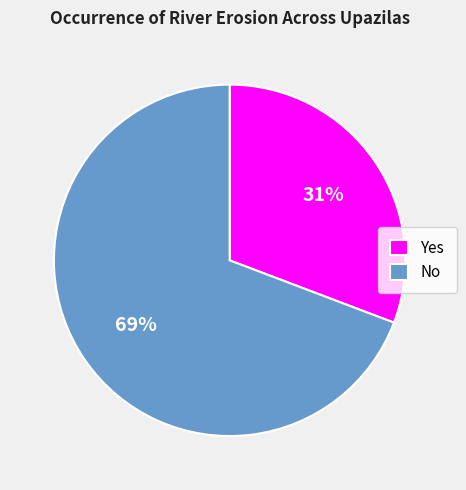

The Yes slice represents 36% of the pie. True or false?

False